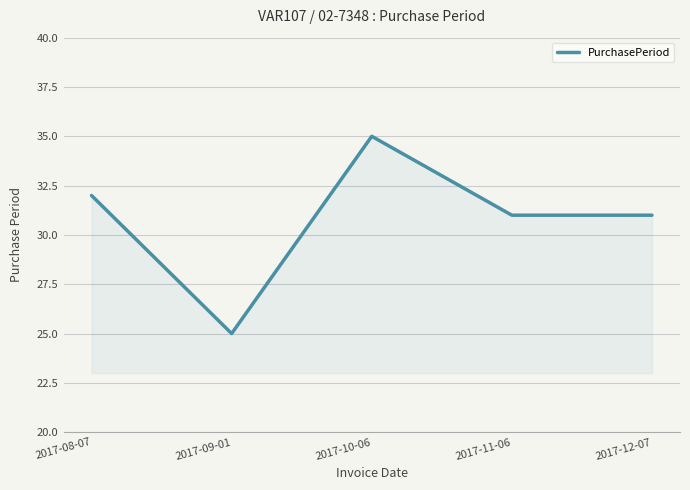

What is the minimum value shown in the chart?

25